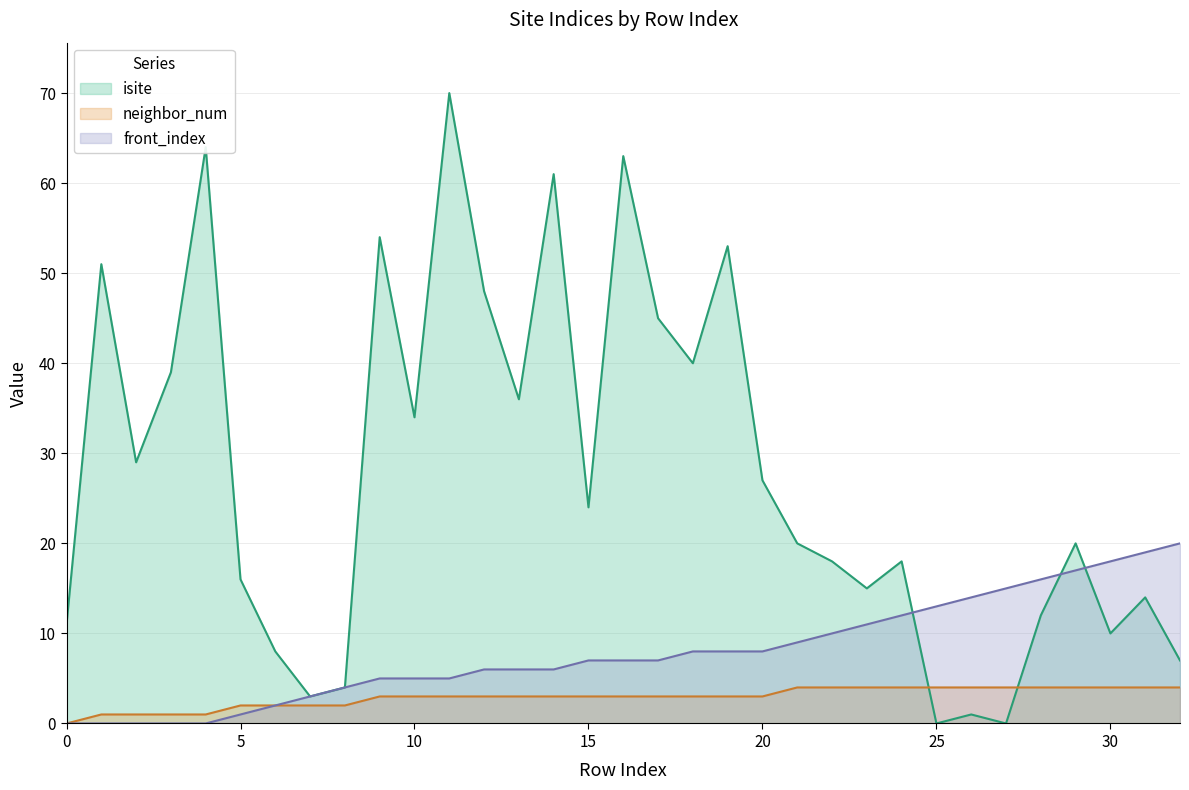

List the labels in order of isite value, smallest first.

25, 27, 26, 7, 8, 32, 6, 30, 0, 28, 31, 23, 5, 22, 24, 21, 29, 15, 20, 2, 10, 13, 3, 18, 17, 12, 1, 19, 9, 14, 16, 4, 11